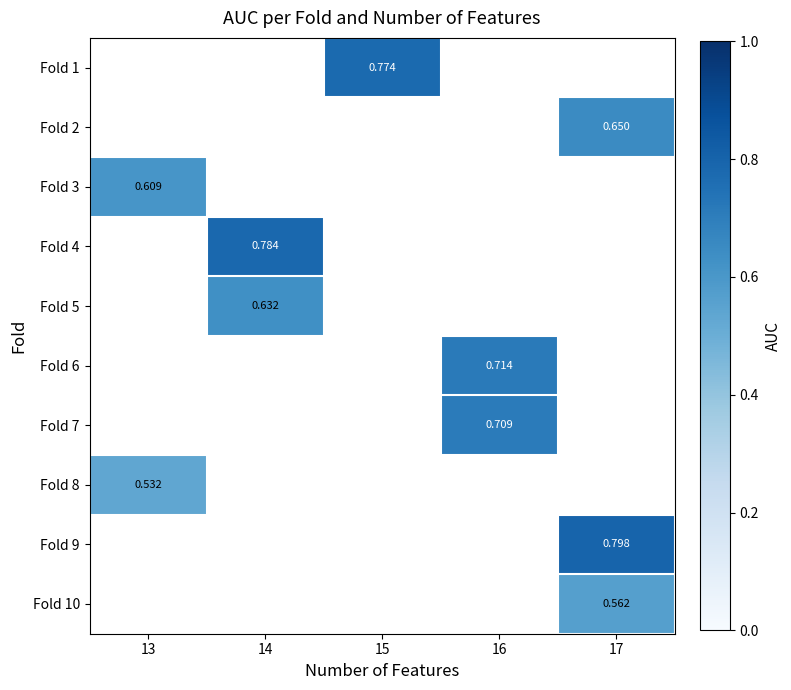

At which label does Fold 9 reach its minimum?

13